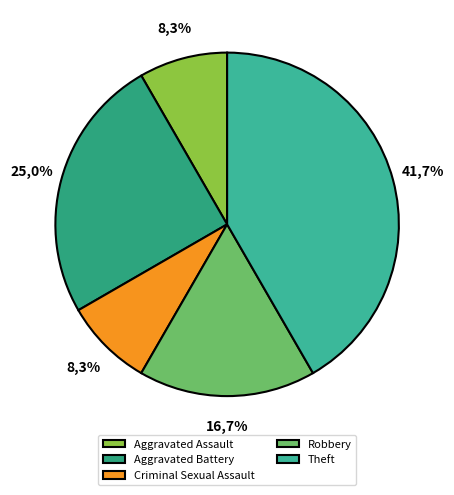

How many slices are in this pie chart?

5